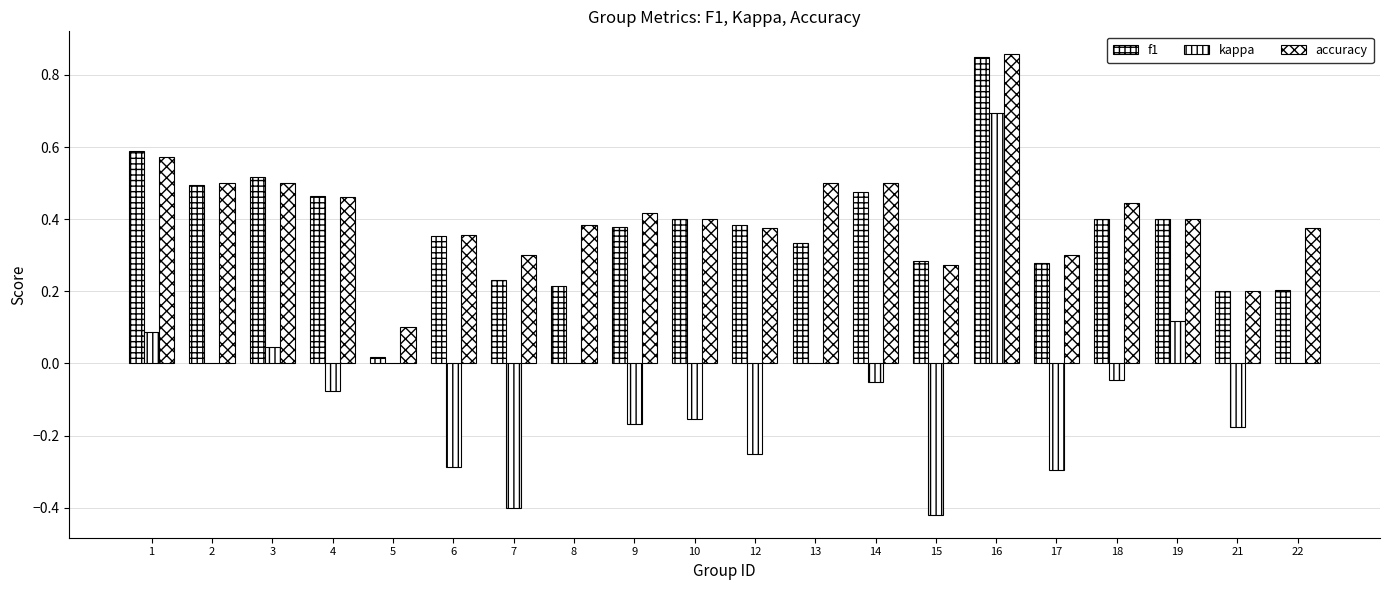

How many groups of bars are there?

20